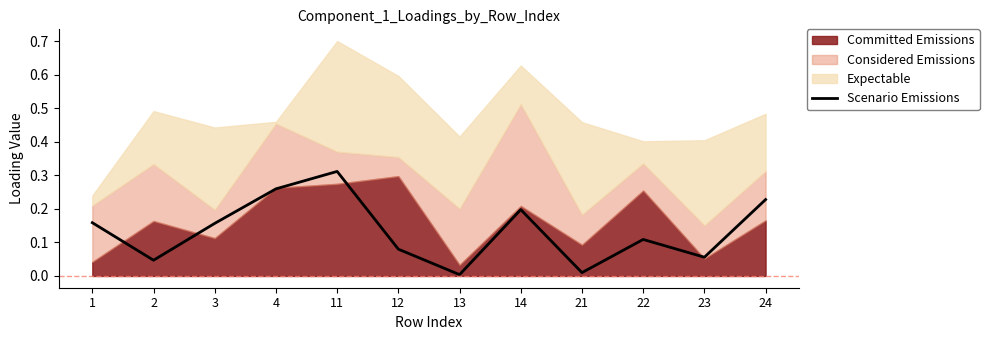

The chart shows a value of 0.0 at 21. True or false?

False